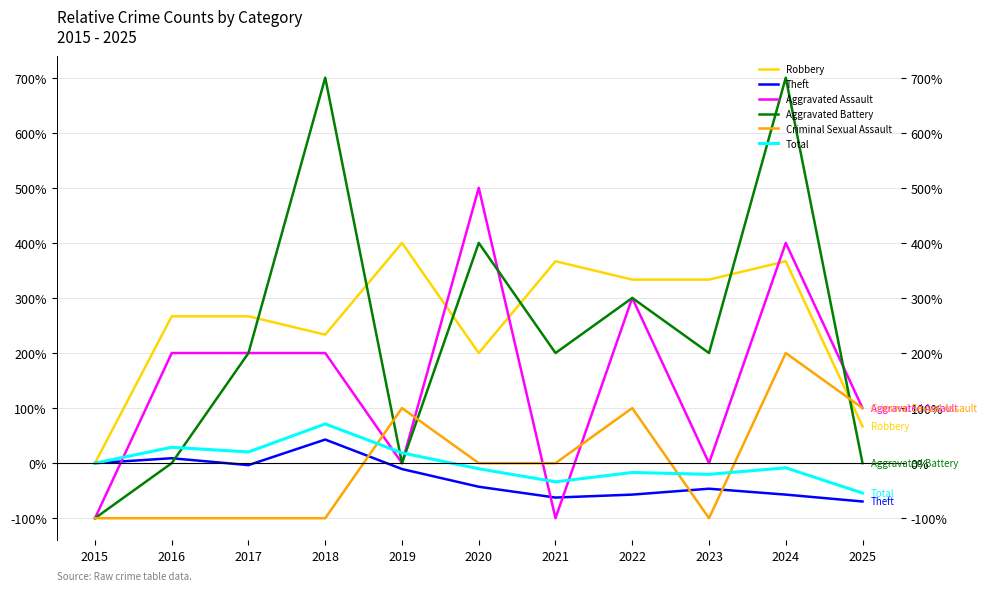

What is the total value across all series at 2017?

583.4